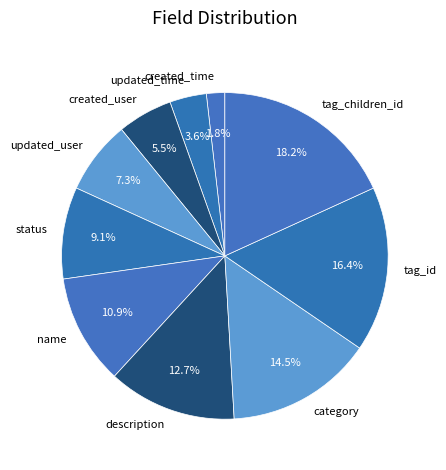

Is there any slice that represents more than half of the pie?

No